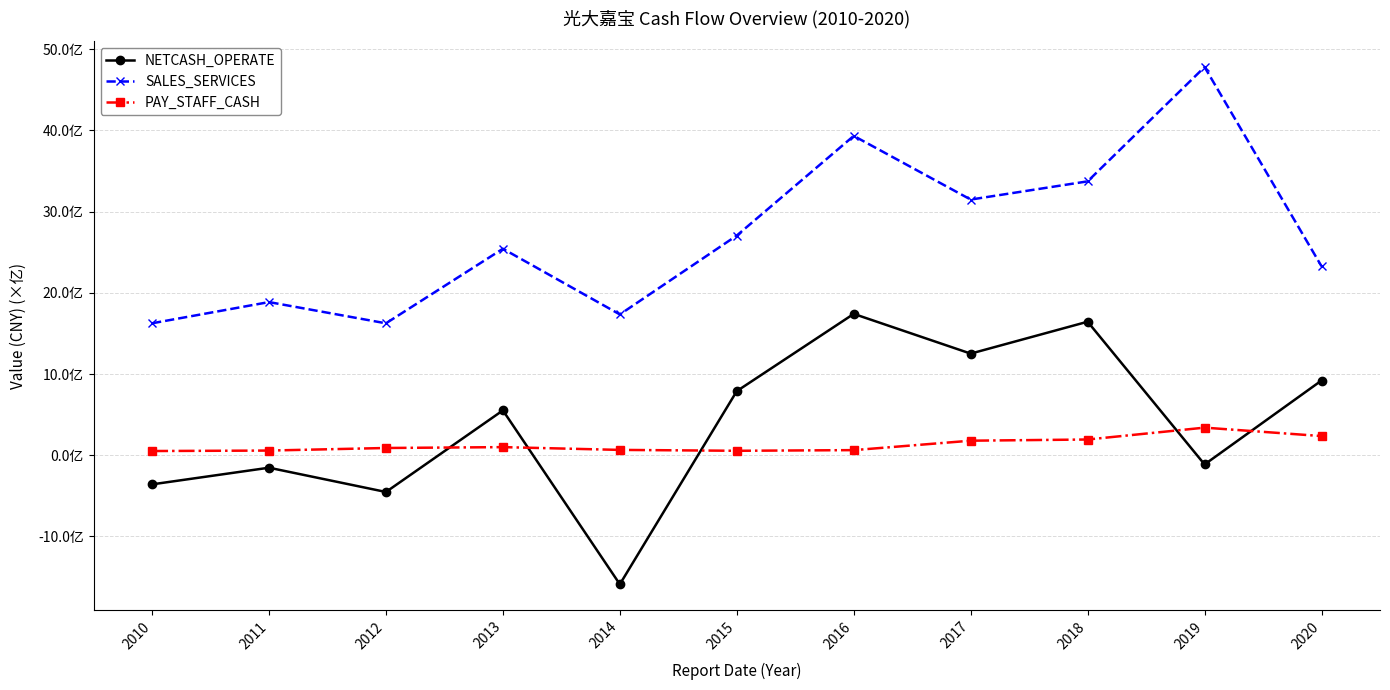

The PAY_STAFF_CASH series shows 179223493.6 at 2017. True or false?

True